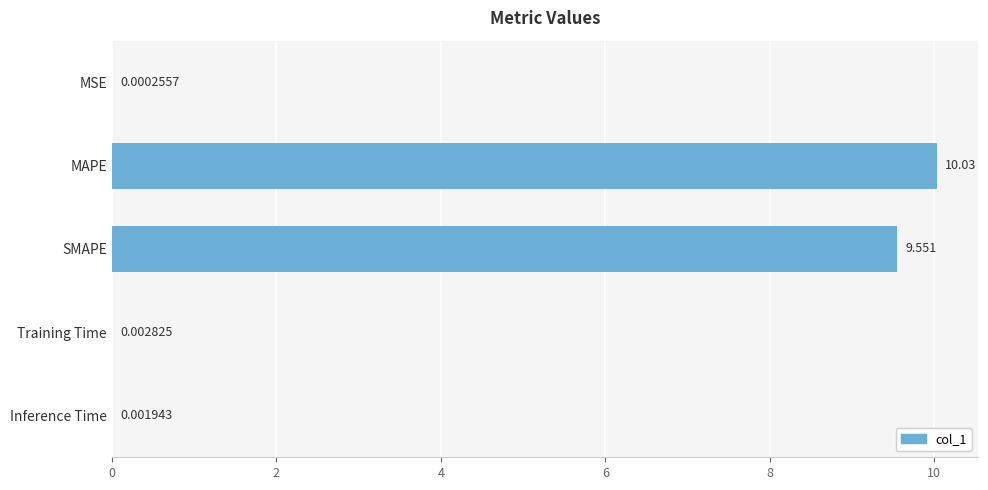

Between SMAPE and MSE, which is larger?

SMAPE